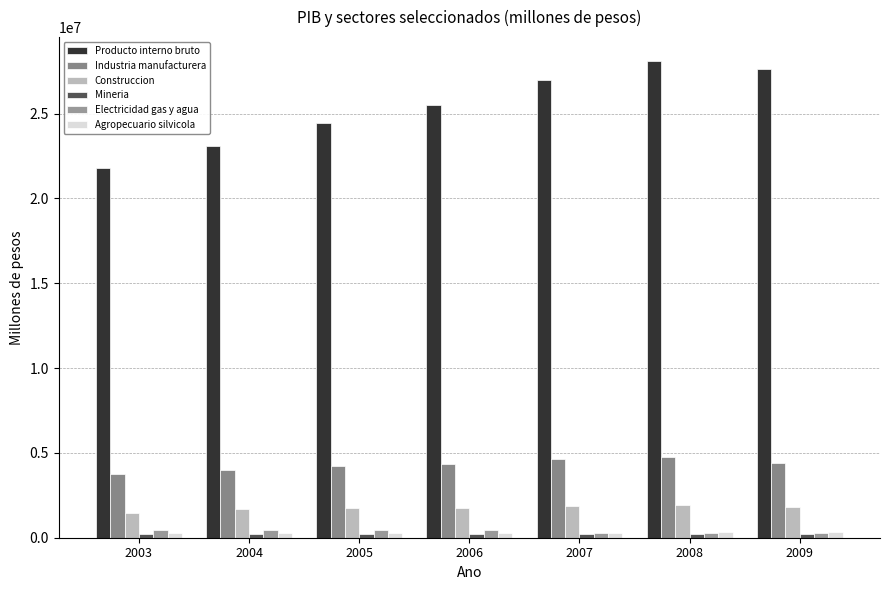

What is the total value across all series at 2009?

34686612